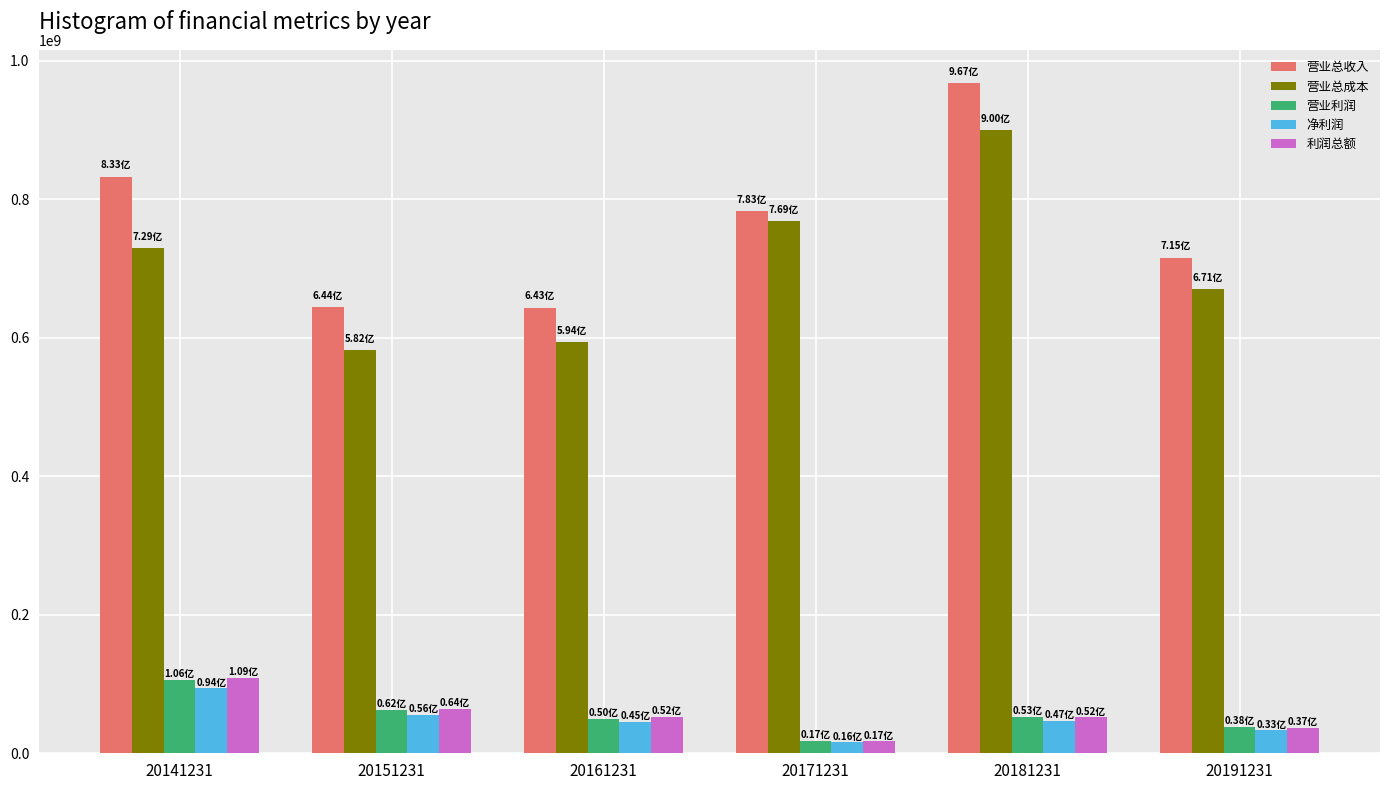

Between 20171231 and 20181231, which series saw the biggest shift?

营业总收入